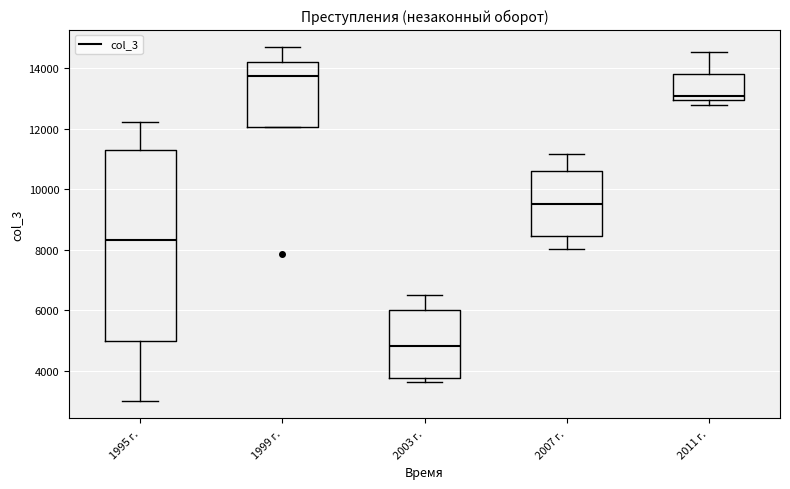

Comparing the boxes themselves (not the whiskers), which one is the tallest?

1995 г.